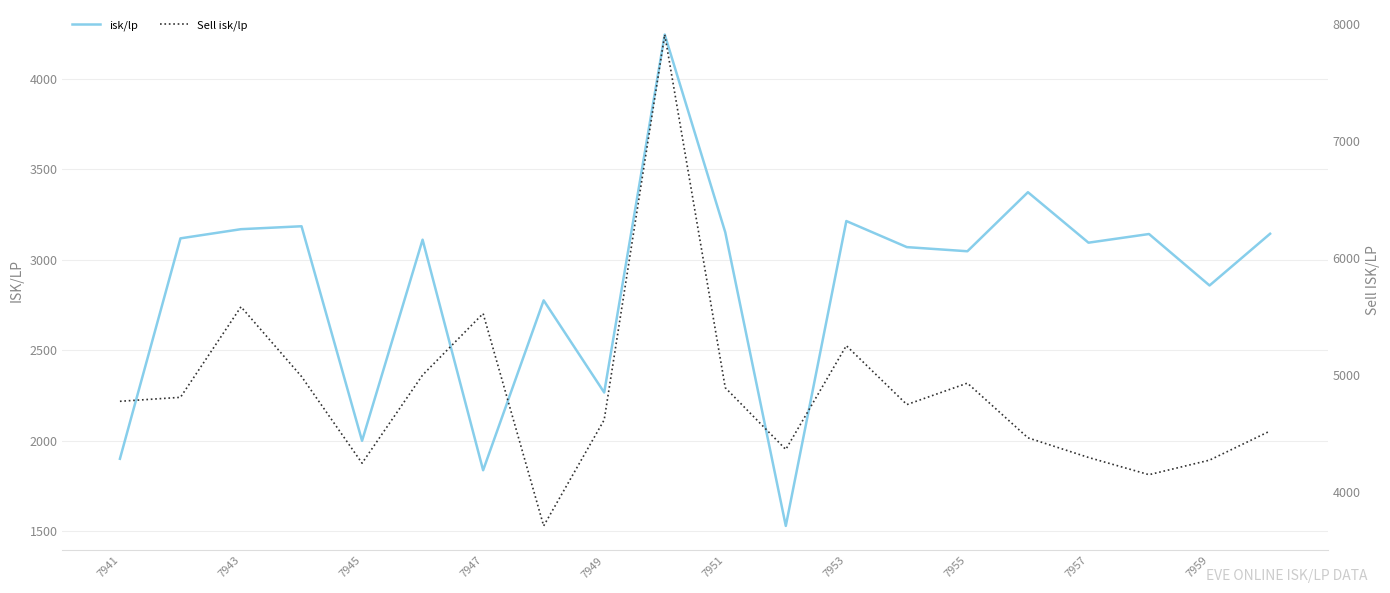

What is the minimum value for isk/lp?

1529.4